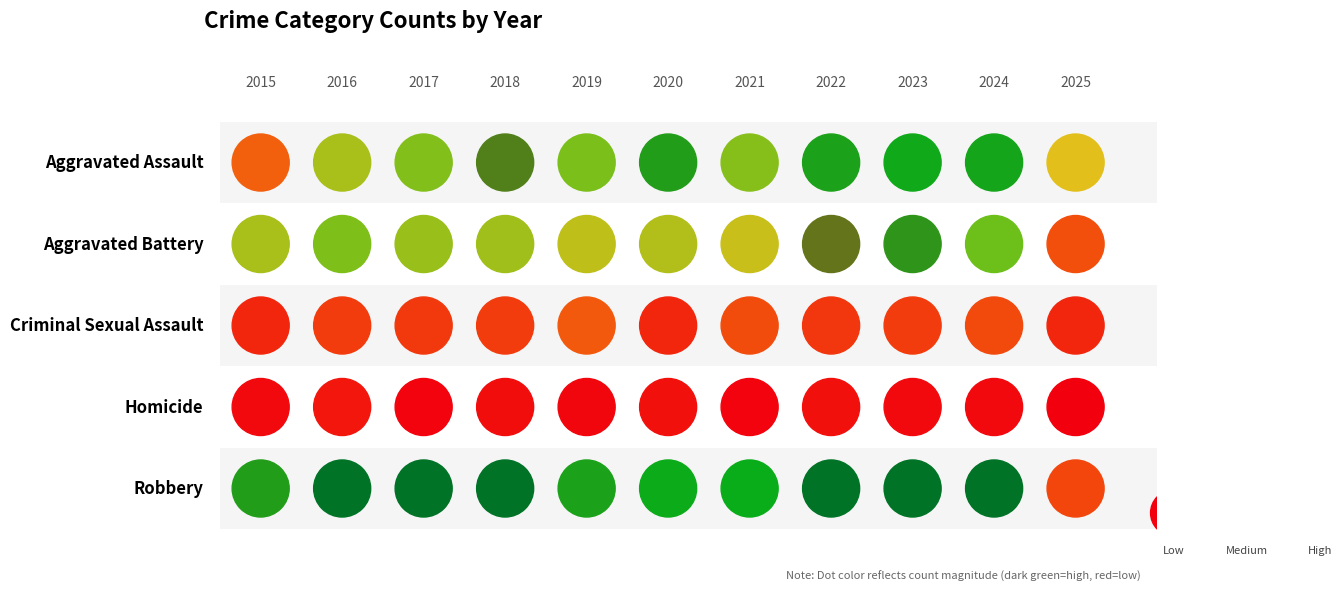

Which has a higher value, 2019 or 2015?

2019